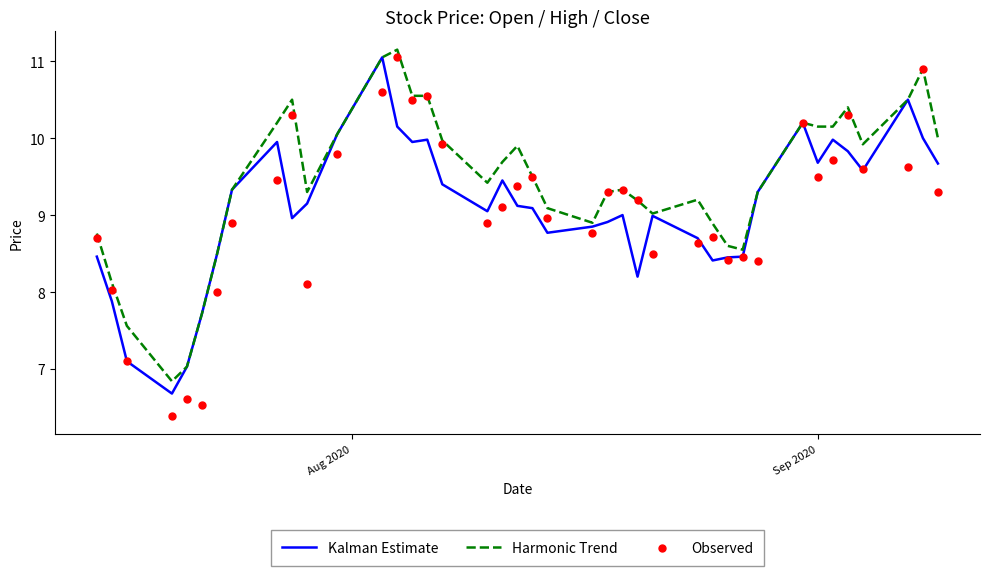

Which series reaches the minimum Y coordinate?

Observed